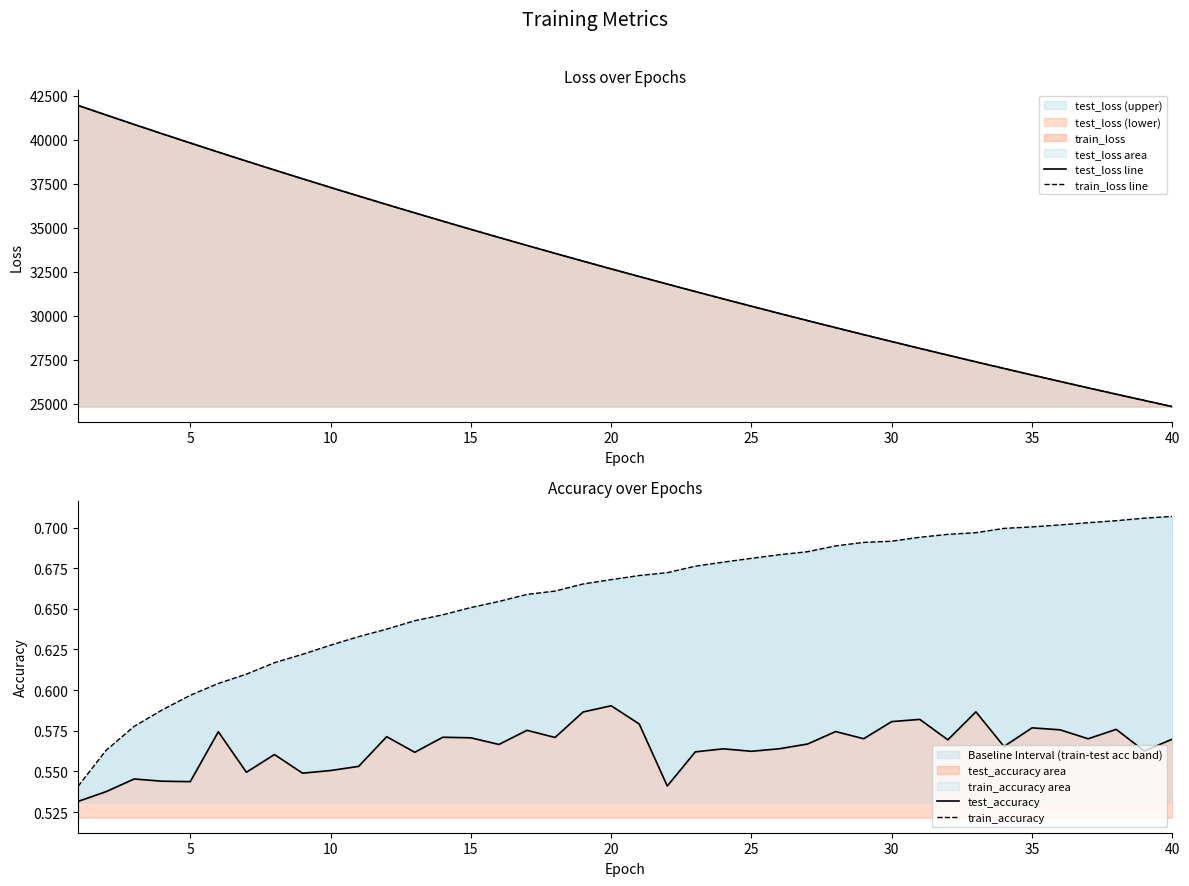

What is the average value of the test_accuracy series?

0.6